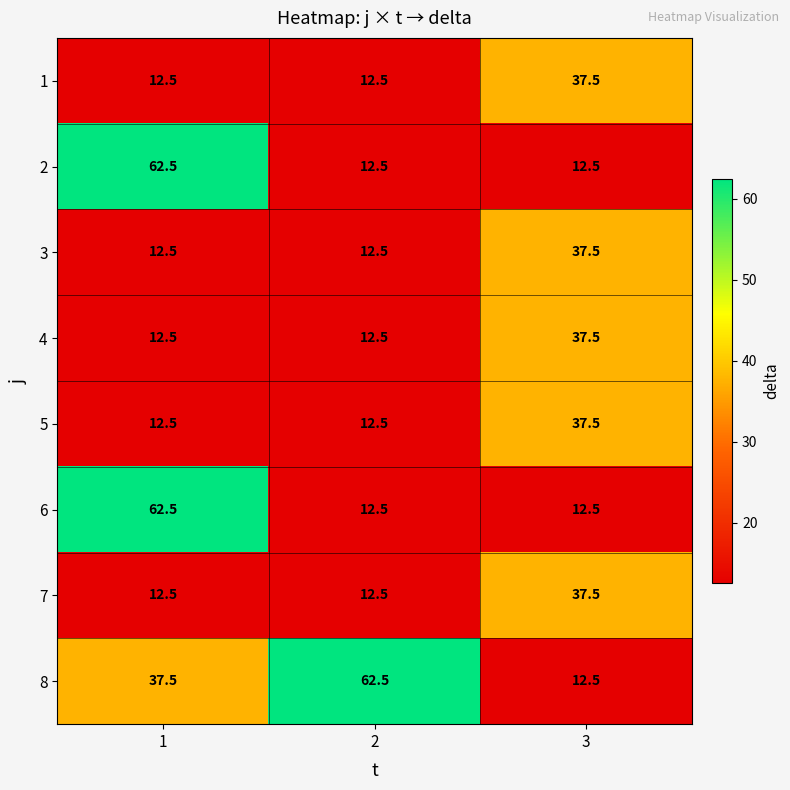

What is the spread (max minus min) of values at 2?

50.0